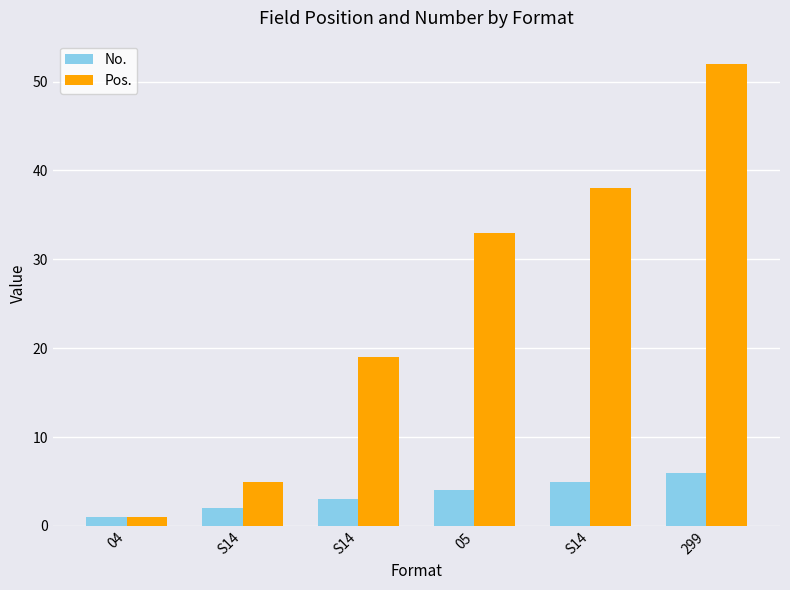

Does the chart contain any negative values?

No